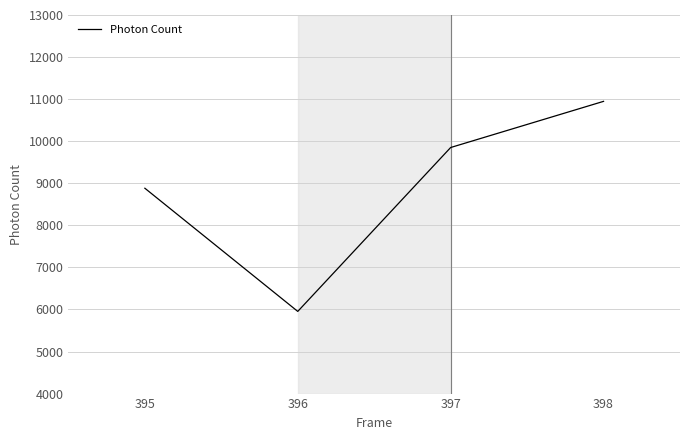

Count the number of categories in the chart.

4